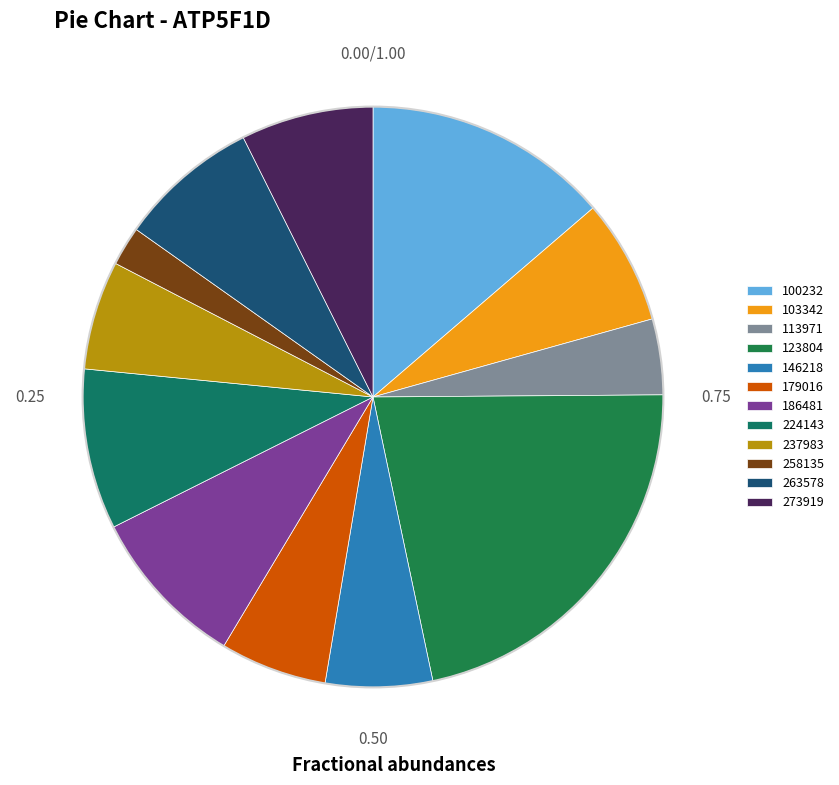

Between 146218 and 273919, which is larger?

273919